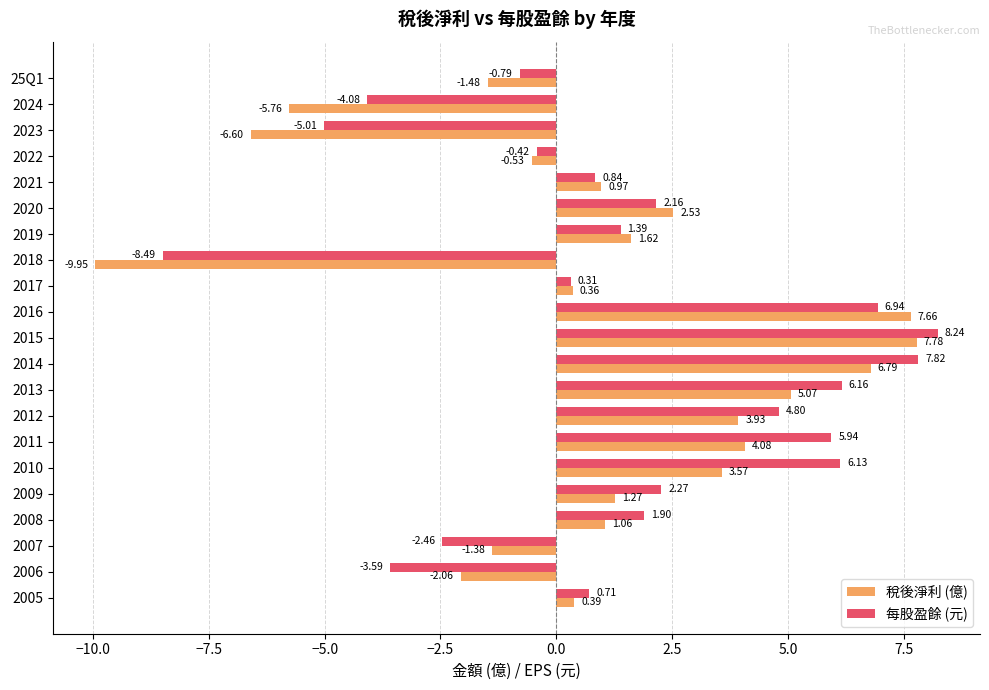

Which series has the largest range (max minus min)?

稅後淨利 (億)